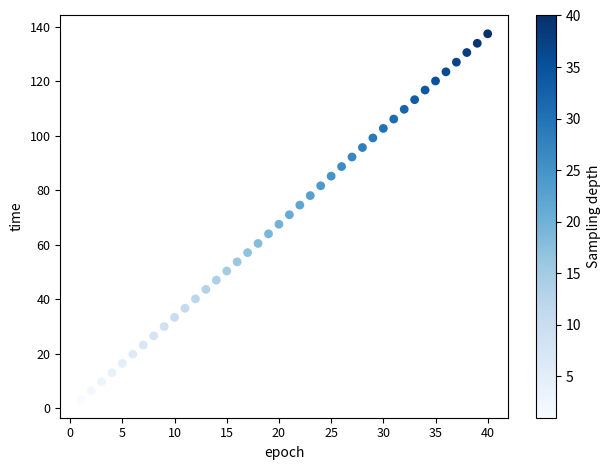

What is the range of X values (max minus min)?

39.0